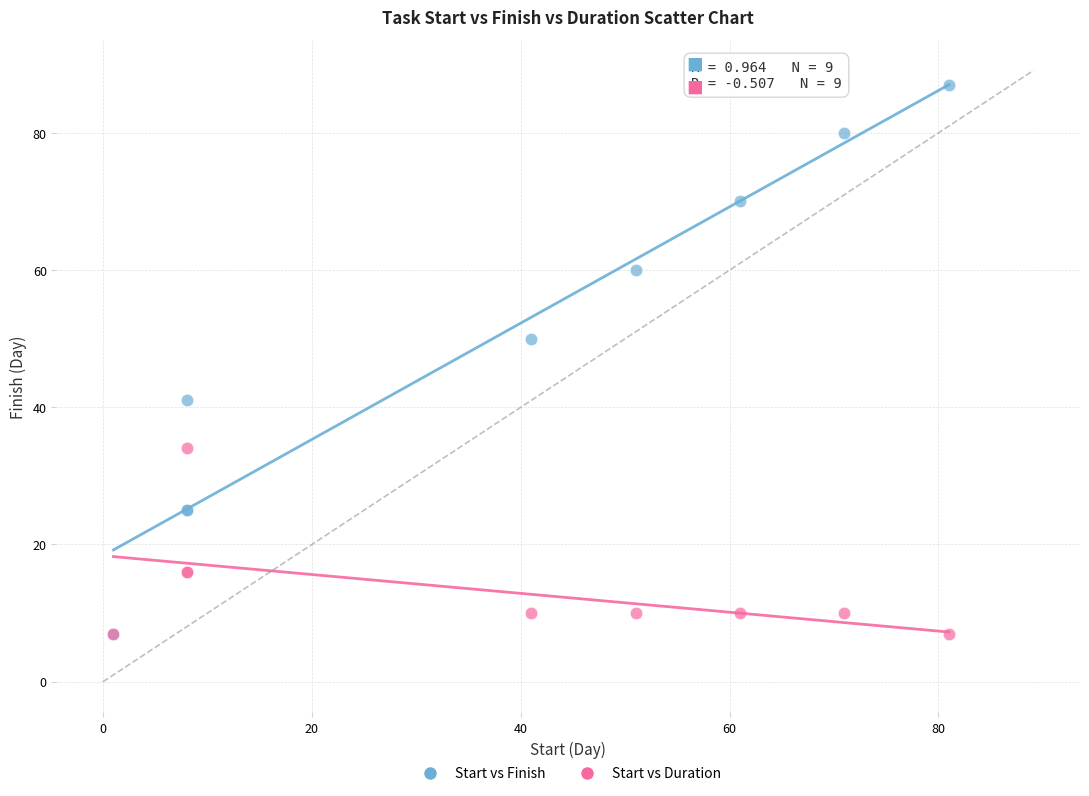

In the Start vs Finish series, what Y value is closest to 47?

50